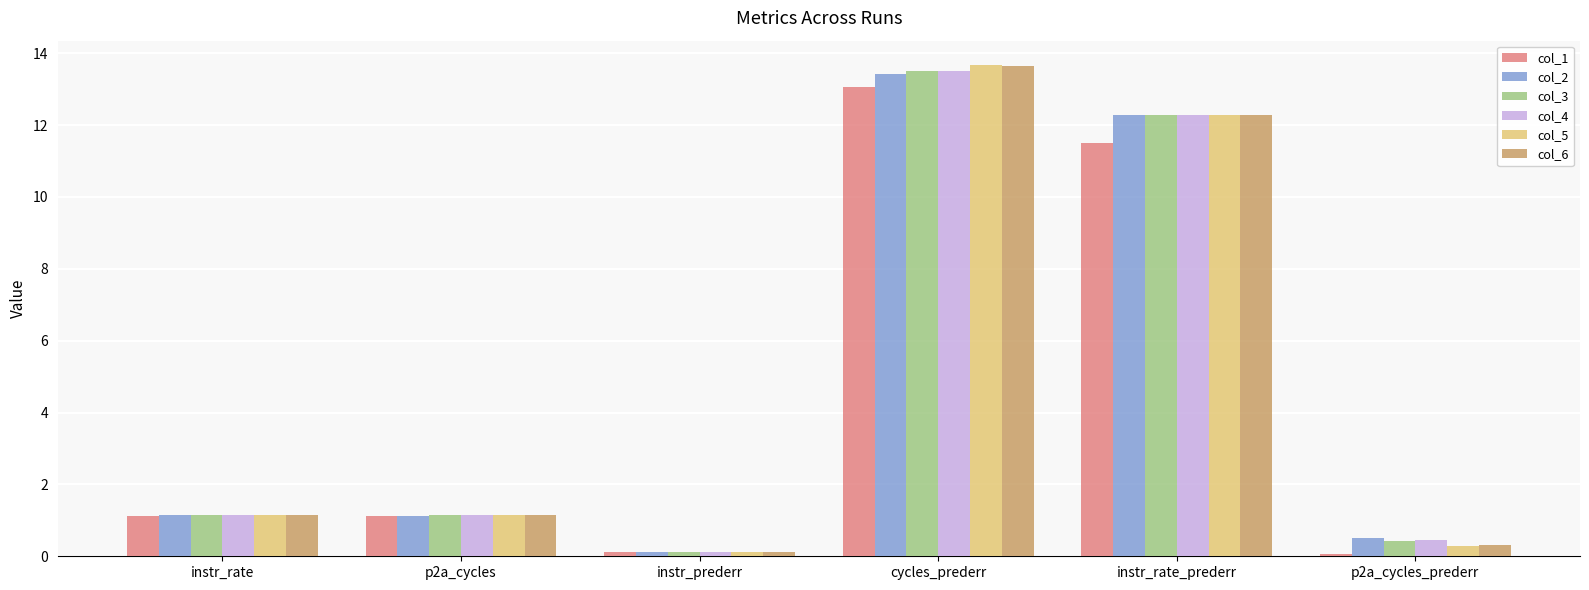

Where does the col_4 series first go above 1?

instr_rate